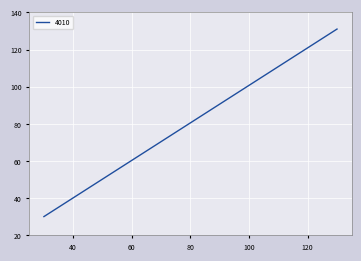

What position from the left is 130.0?

2